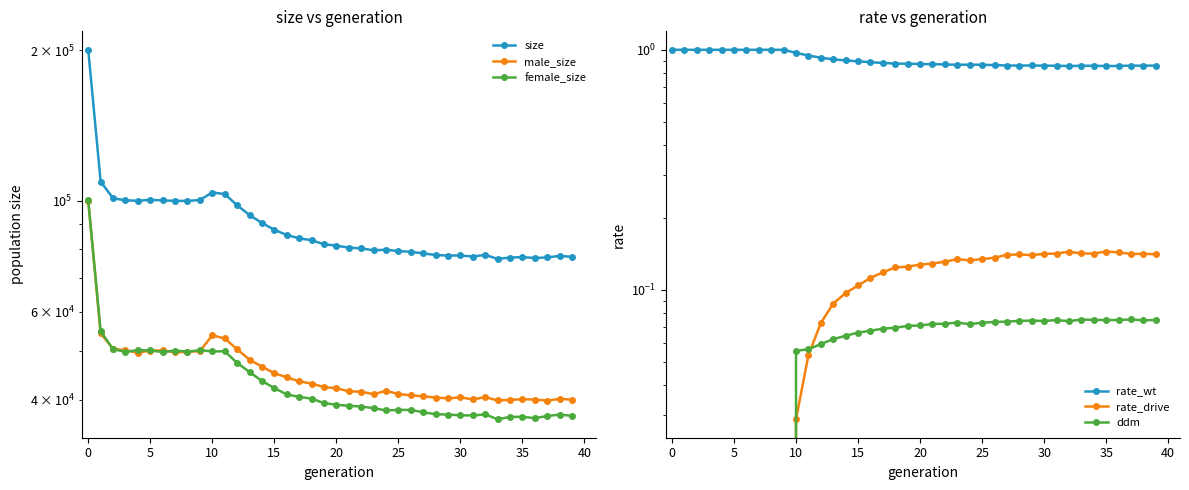

Between 12 and 32, which series saw the biggest shift?

size